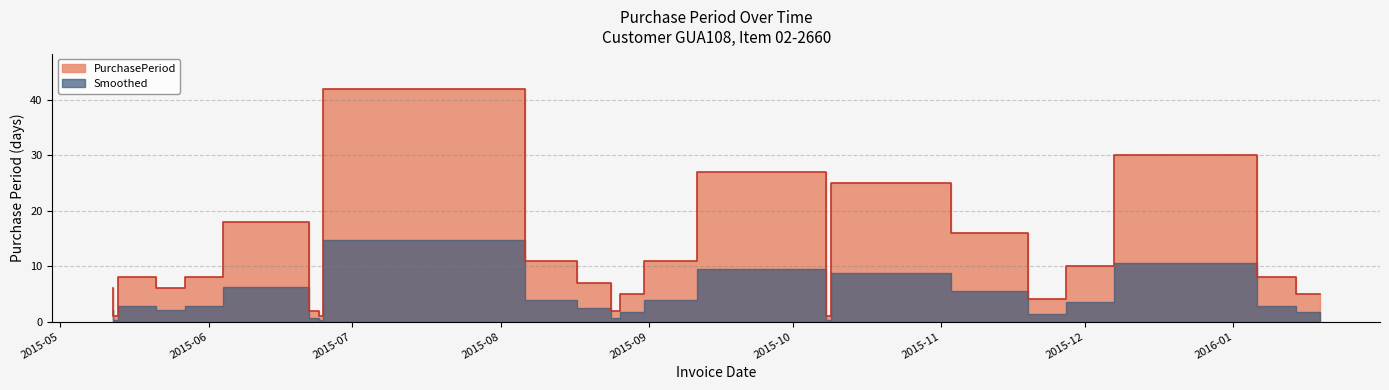

List the labels in order of value, smallest first.

2015-05-13, 2015-06-25, 2015-10-09, 2015-06-24, 2015-08-26, 2015-11-23, 2015-11-27, 2015-08-31, 2016-01-19, 2015-05-12, 2015-05-27, 2015-08-24, 2015-05-21, 2015-06-04, 2016-01-14, 2015-12-07, 2015-08-17, 2015-09-11, 2015-11-19, 2015-06-22, 2015-11-03, 2015-10-08, 2016-01-06, 2015-08-06